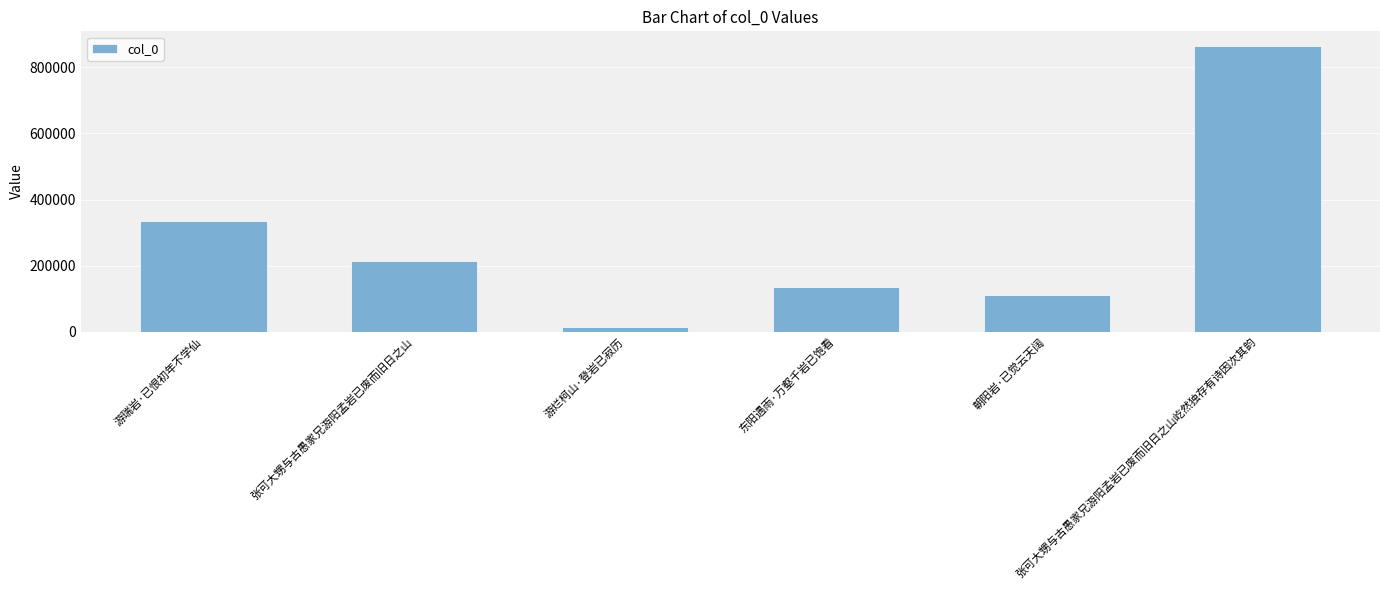

The value at 东阳遇雨·万壑千岩已饱看 is 135358. True or false?

True